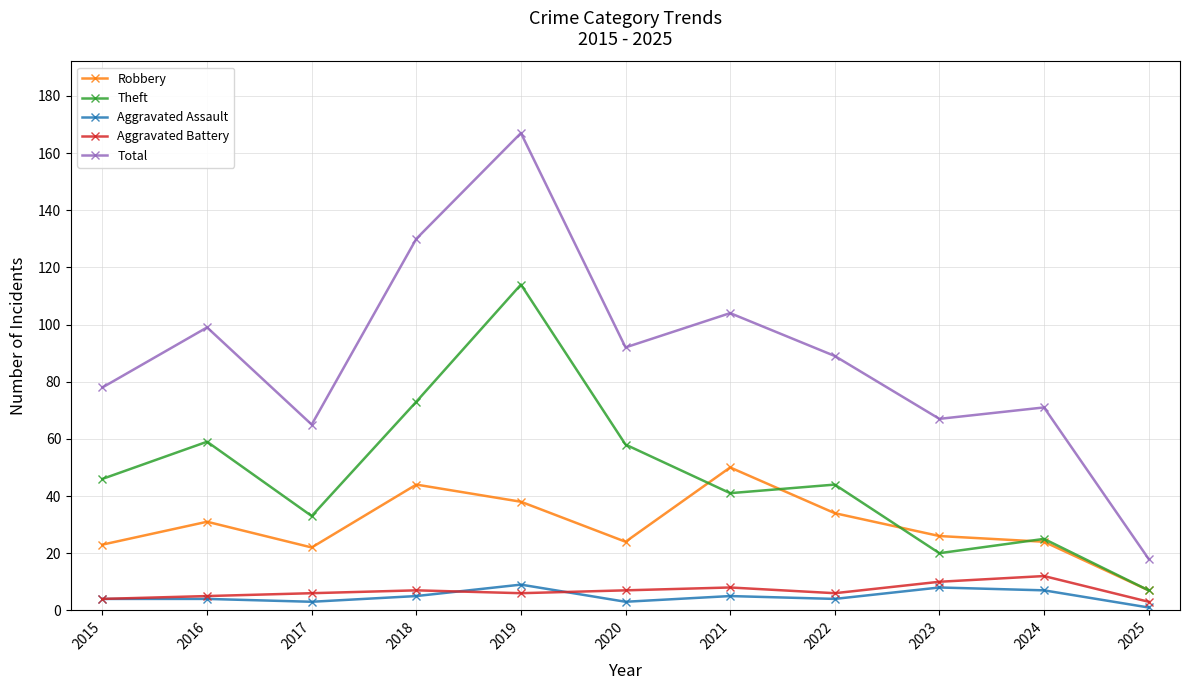

How many interior local peaks does the Theft series have?

4